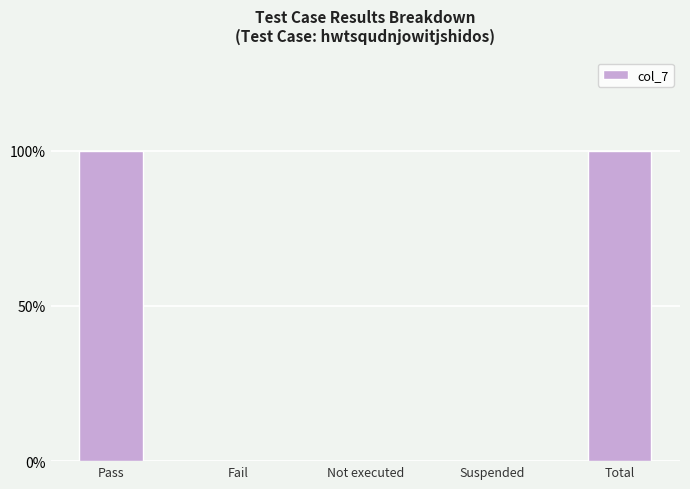

Are the bars horizontal?

No